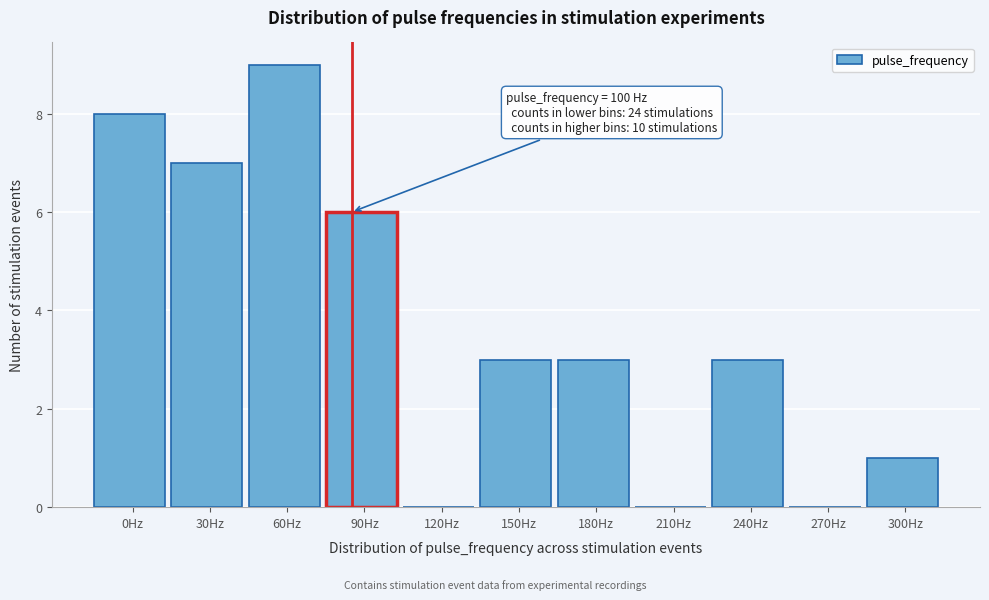

Reading left to right, extract all data points from this chart.

0Hz=8	30Hz=7	60Hz=9	90Hz=6	120Hz=0	150Hz=3	180Hz=3	210Hz=0	240Hz=3	270Hz=0	300Hz=1